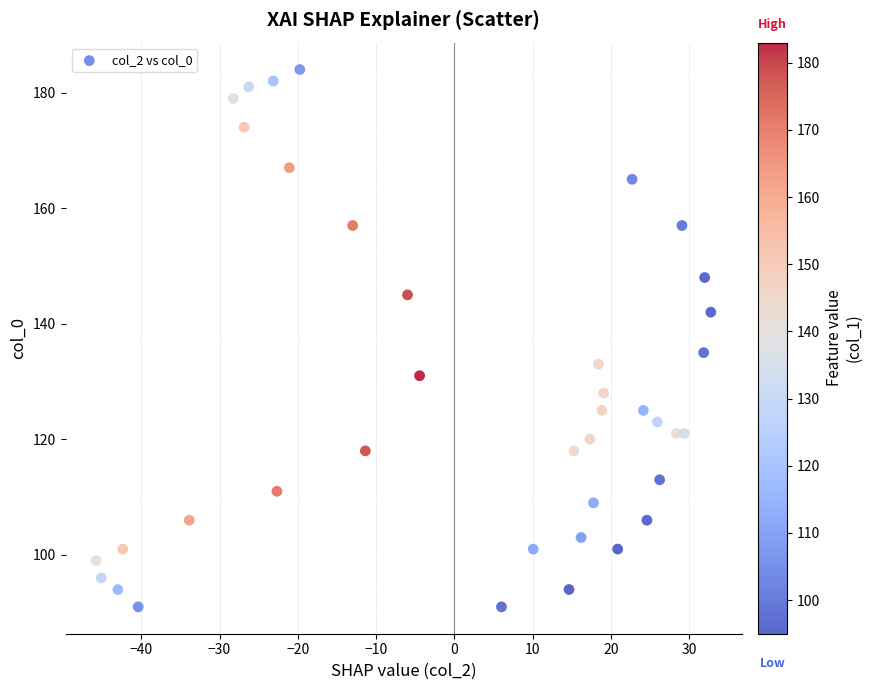

What is the range of Y values (max minus min)?

93